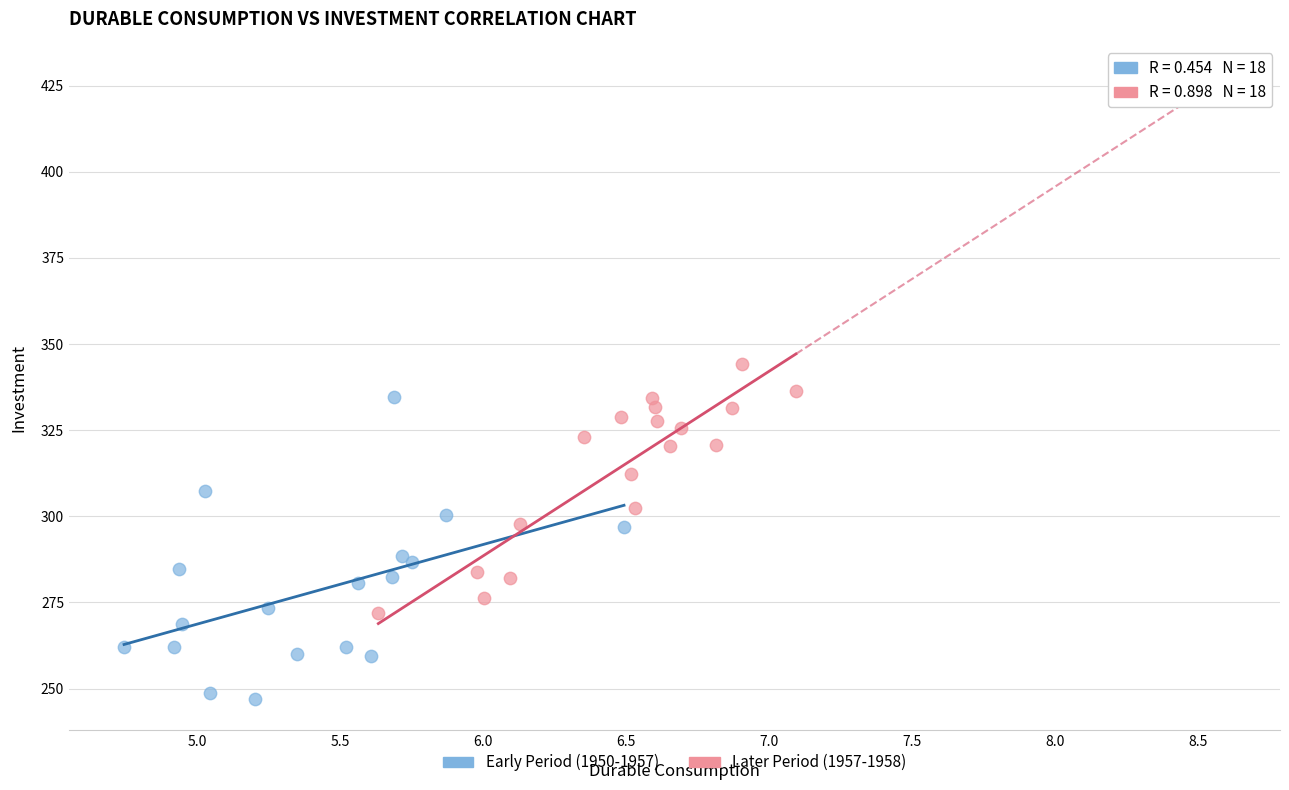

Which series has the widest spread of Y values?

Early Period (1950-1957)